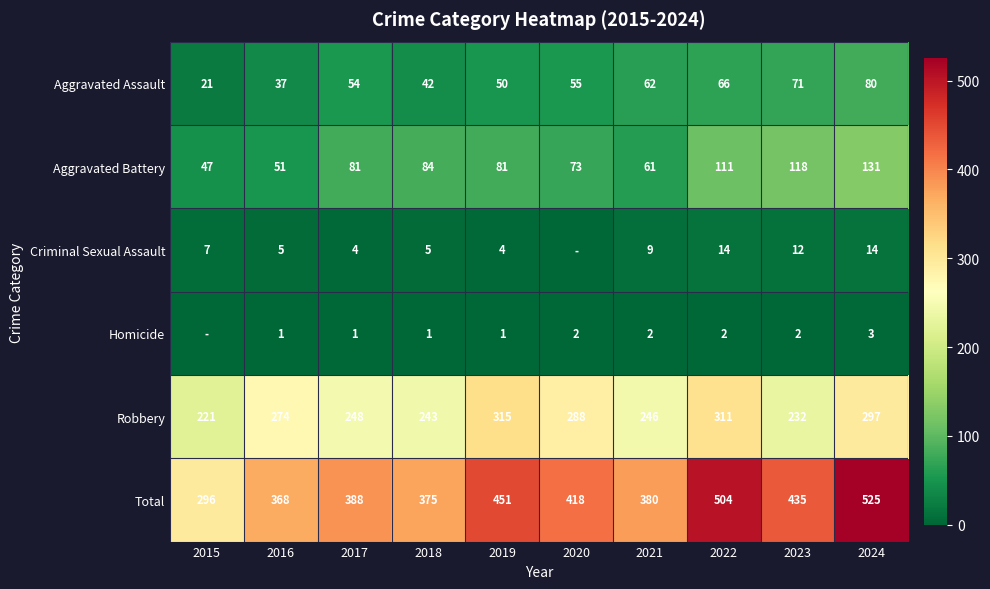

What is the approximate value of Total at 2023, to the nearest 50?

450